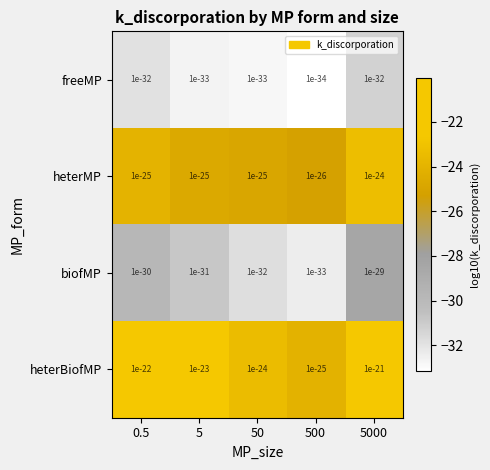

At which label does freeMP reach its minimum?

500